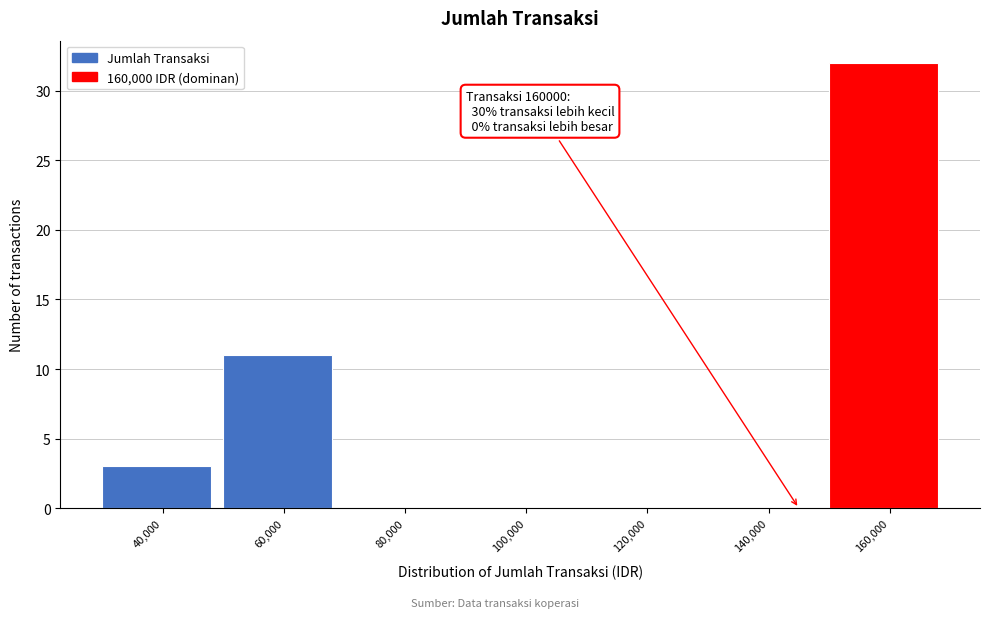

Reading left to right, list all the values displayed in this chart.

40,000=3	60,000=11	80,000=0	100,000=0	120,000=0	140,000=0	160,000=32